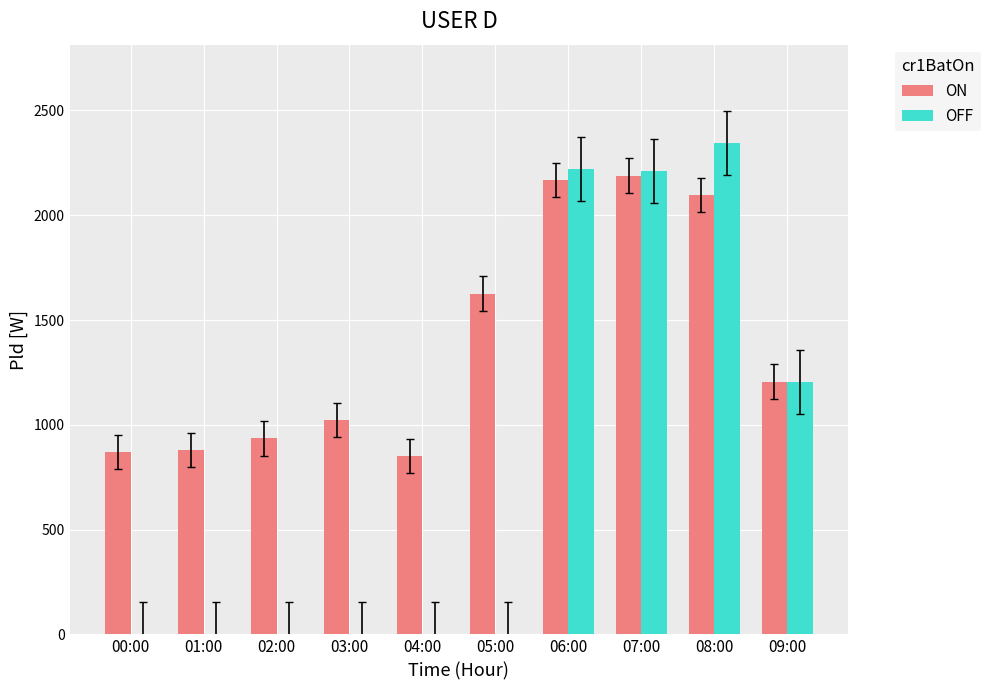

At which label is ON closest to 1520?

05:00